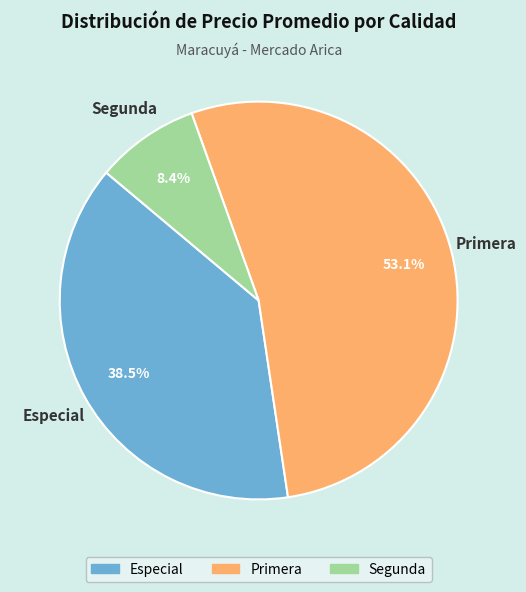

How many slices are in this pie chart?

3